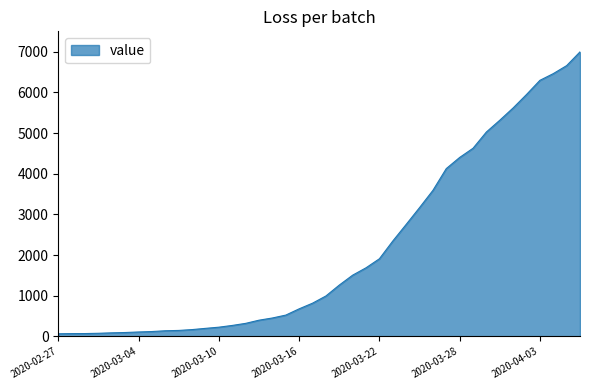

What is the greatest value displayed?

6995